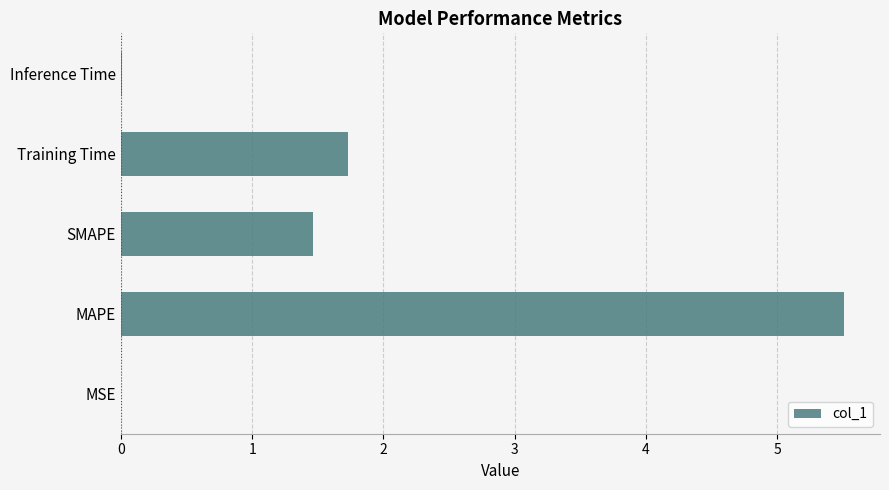

Which has a higher value, MSE or MAPE?

MAPE